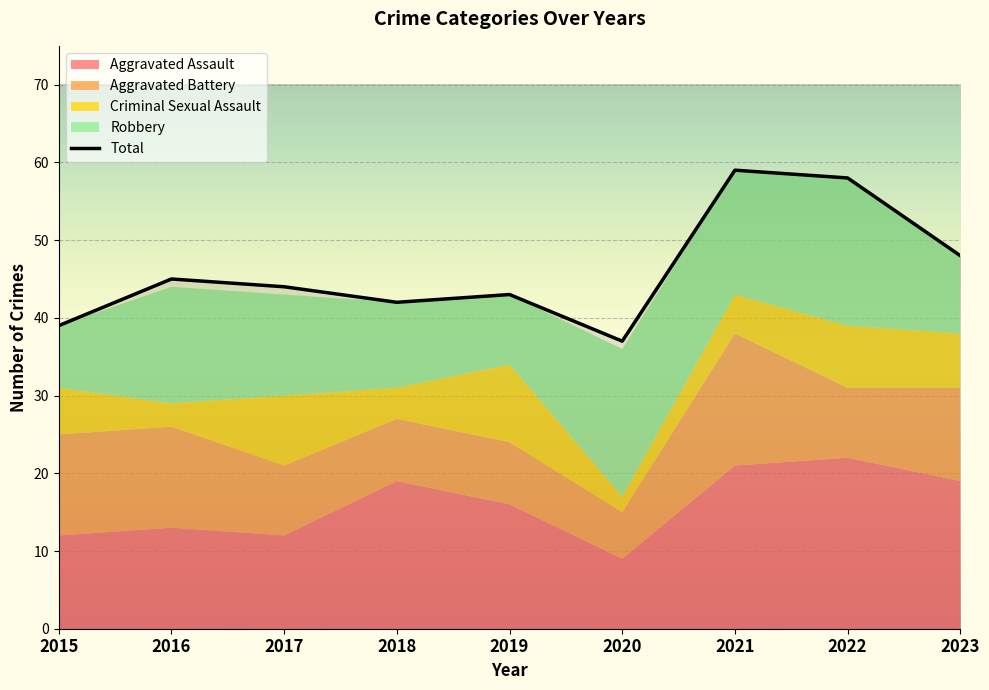

At which label does Criminal Sexual Assault reach its minimum?

2020